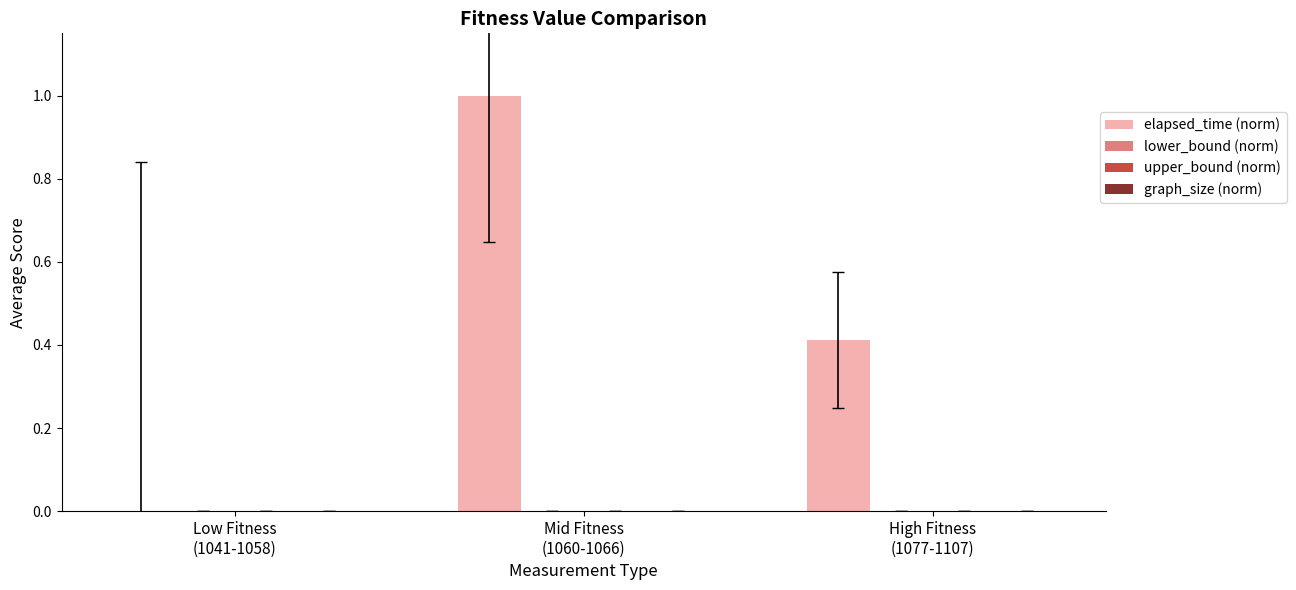

Are the bars horizontal?

No